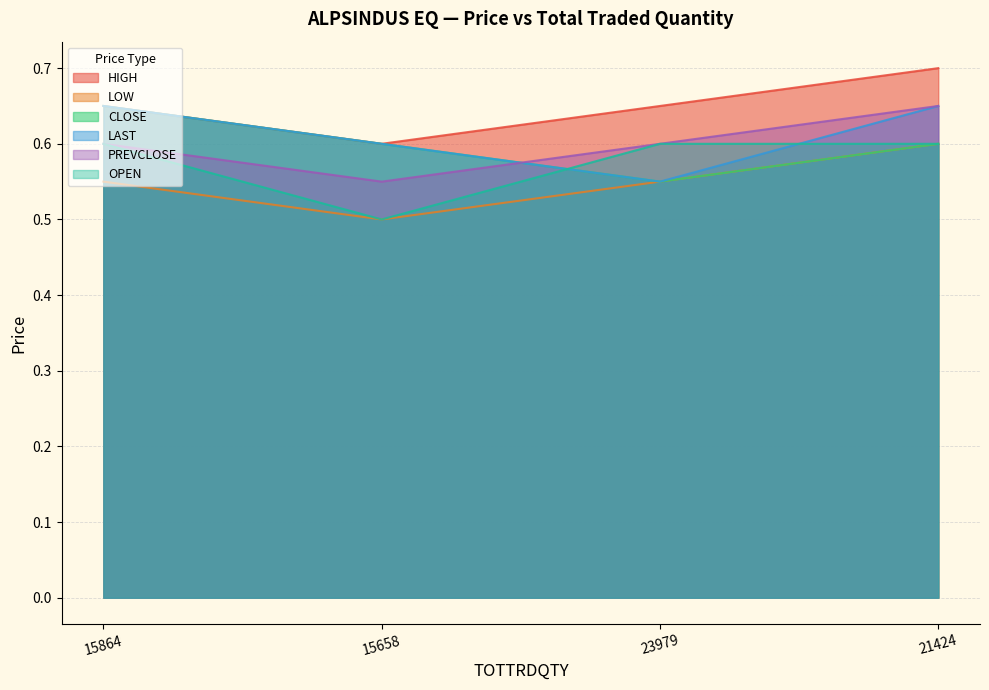

Which series has the largest total across all categories?

HIGH